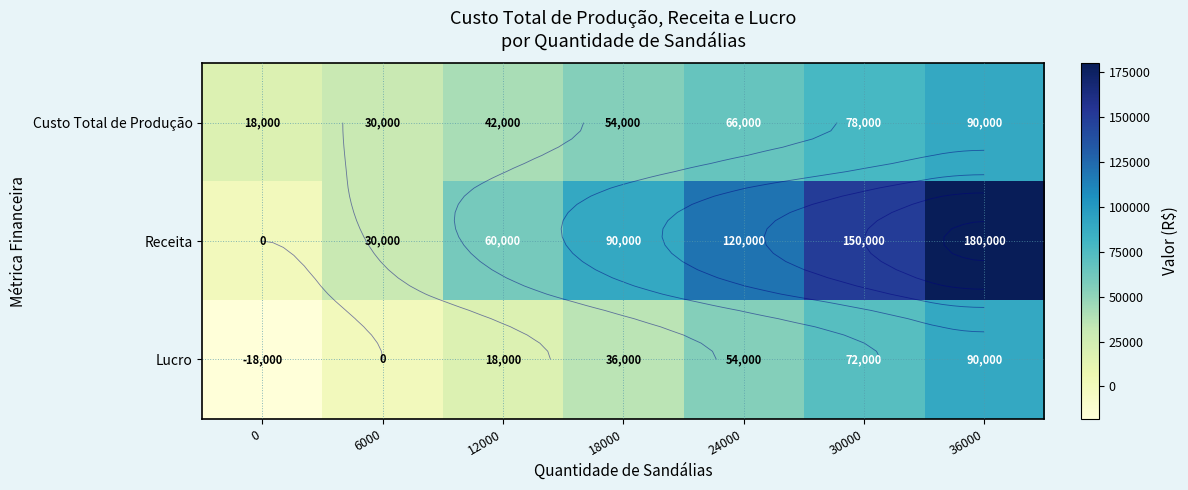

What is the sum of all Lucro values?

252000